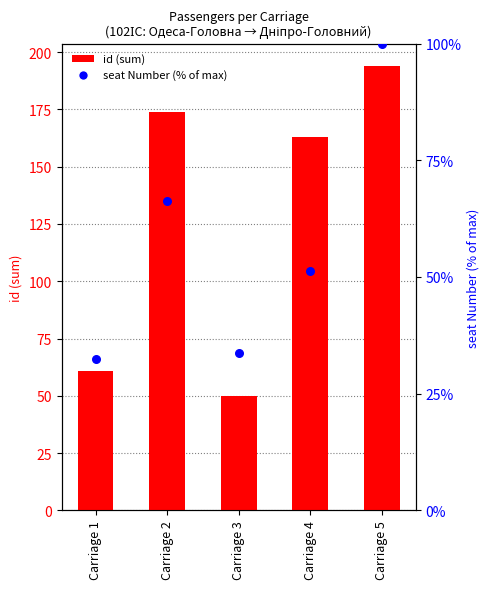

At which category is the sum across all series the highest?

Carriage 5